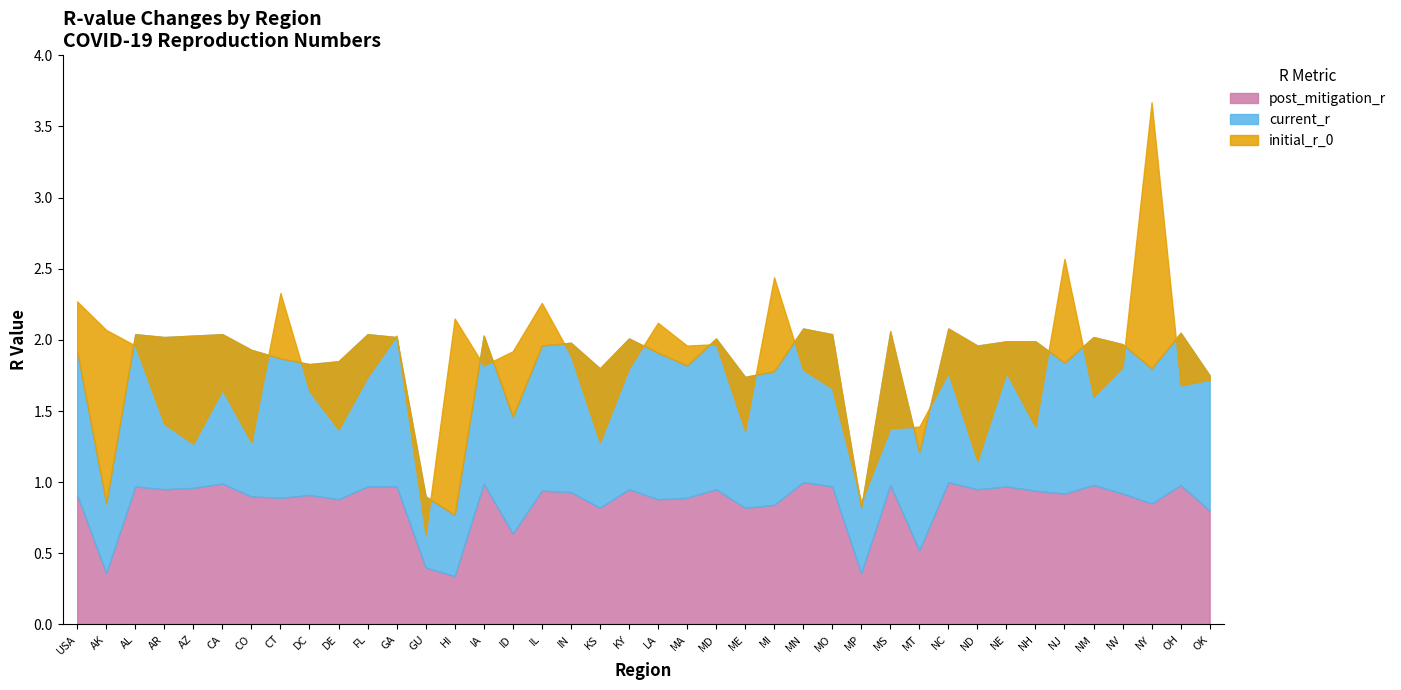

Is the value of current_r at DE greater than the value of initial_r_0 at MN?

No